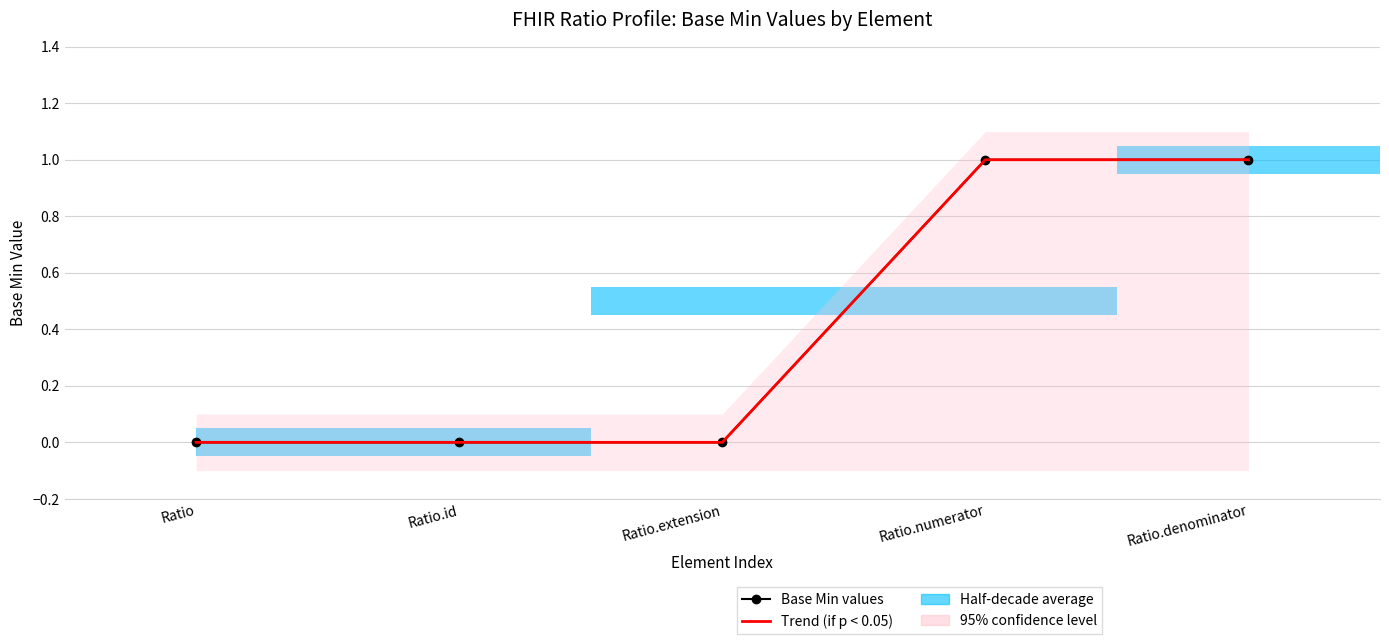

Which category has the lowest value in the Base Min values series?

Ratio